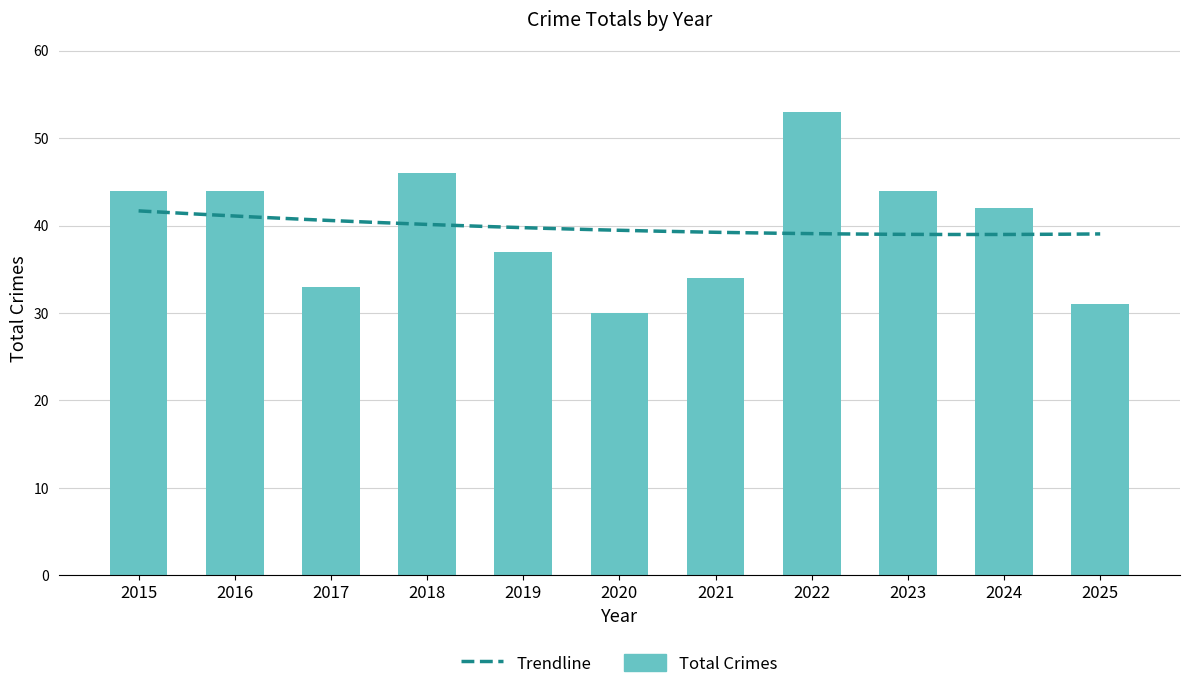

Does the chart contain any negative values?

No